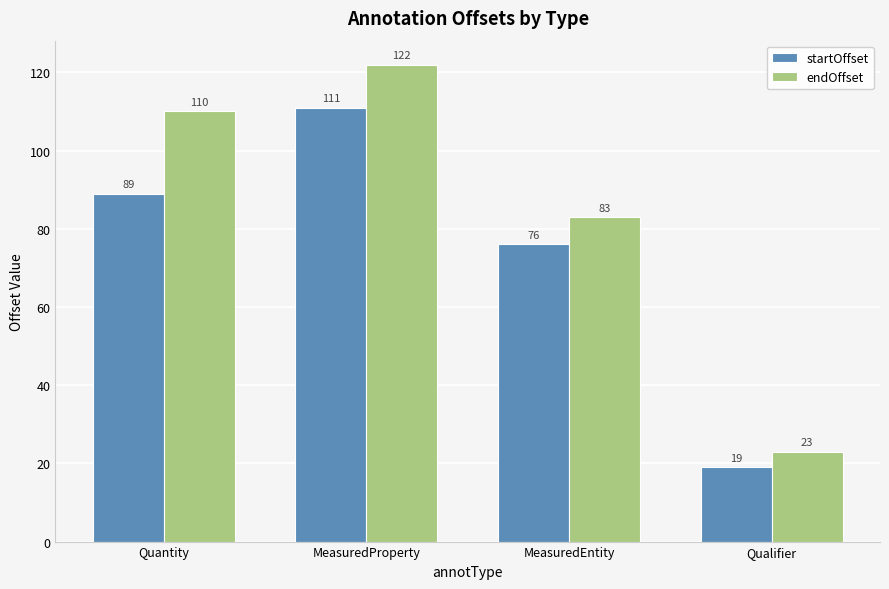

Which label corresponds to the largest value in the chart?

MeasuredProperty